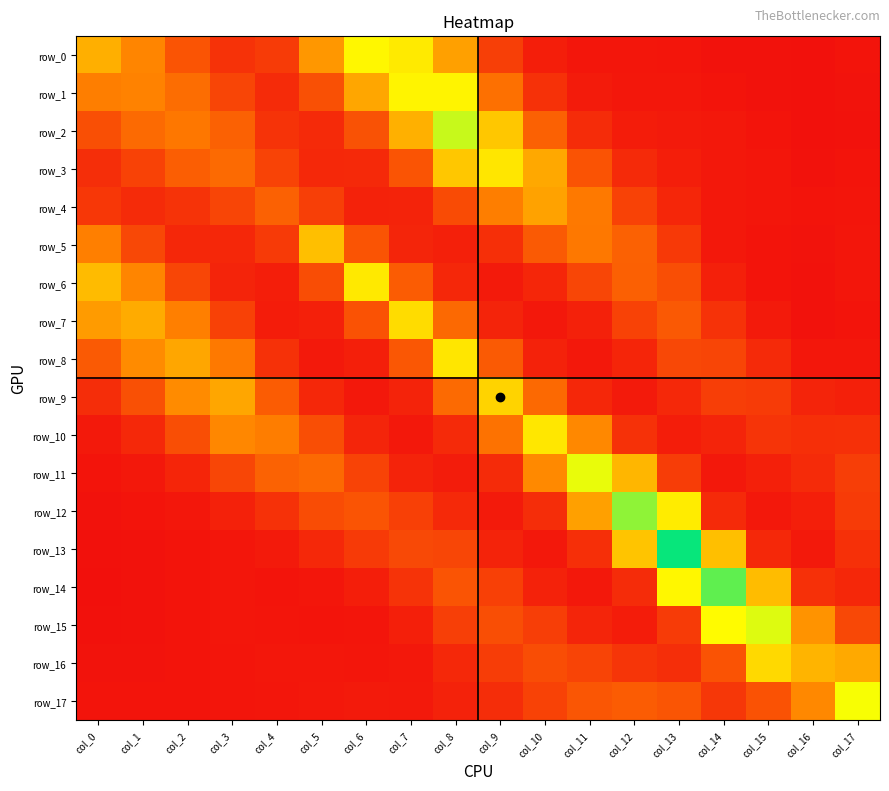

Reading right to left, what are all the values shown in this chart?

row_0: 0.0	0.0	0.0	0.0	0.0	0.0	0.0	0.0	0.0	0.1	0.2	0.2	0.1	0.0	0.0	0.1	0.1	0.1
row_1: 0.0	0.0	0.0	0.0	0.0	0.0	0.0	0.0	0.1	0.2	0.2	0.1	0.1	0.0	0.0	0.1	0.1	0.1
row_2: 0.0	0.0	0.0	0.0	0.0	0.0	0.0	0.1	0.1	0.2	0.1	0.1	0.0	0.0	0.1	0.1	0.1	0.1
row_3: 0.0	0.0	0.0	0.0	0.0	0.0	0.1	0.1	0.2	0.1	0.1	0.0	0.0	0.0	0.1	0.1	0.0	0.0
row_4: 0.0	0.0	0.0	0.0	0.0	0.0	0.1	0.1	0.1	0.0	0.0	0.0	0.0	0.1	0.0	0.0	0.0	0.0
row_5: 0.0	0.0	0.0	0.0	0.0	0.1	0.1	0.1	0.0	0.0	0.0	0.1	0.1	0.0	0.0	0.0	0.0	0.1
row_6: 0.0	0.0	0.0	0.0	0.1	0.1	0.0	0.0	0.0	0.0	0.1	0.2	0.1	0.0	0.0	0.0	0.1	0.1
row_7: 0.0	0.0	0.0	0.0	0.1	0.0	0.0	0.0	0.0	0.1	0.2	0.1	0.0	0.0	0.0	0.1	0.1	0.1
row_8: 0.0	0.0	0.0	0.0	0.0	0.0	0.0	0.0	0.1	0.2	0.1	0.0	0.0	0.0	0.1	0.1	0.1	0.1
row_9: 0.0	0.0	0.0	0.0	0.0	0.0	0.0	0.1	0.1	0.1	0.0	0.0	0.0	0.1	0.1	0.1	0.1	0.0
row_10: 0.0	0.0	0.0	0.0	0.0	0.0	0.1	0.2	0.1	0.0	0.0	0.0	0.1	0.1	0.1	0.1	0.0	0.0
row_11: 0.0	0.0	0.0	0.0	0.0	0.1	0.2	0.1	0.0	0.0	0.0	0.0	0.1	0.1	0.0	0.0	0.0	0.0
row_12: 0.0	0.0	0.0	0.0	0.2	0.2	0.1	0.0	0.0	0.0	0.0	0.1	0.1	0.0	0.0	0.0	0.0	0.0
row_13: 0.0	0.0	0.0	0.1	0.3	0.1	0.0	0.0	0.0	0.0	0.0	0.0	0.0	0.0	0.0	0.0	0.0	0.0
row_14: 0.0	0.0	0.1	0.2	0.2	0.0	0.0	0.0	0.0	0.1	0.0	0.0	0.0	0.0	0.0	0.0	0.0	0.0
row_15: 0.0	0.1	0.2	0.2	0.0	0.0	0.0	0.0	0.1	0.0	0.0	0.0	0.0	0.0	0.0	0.0	0.0	0.0
row_16: 0.1	0.1	0.2	0.1	0.0	0.0	0.0	0.1	0.0	0.0	0.0	0.0	0.0	0.0	0.0	0.0	0.0	0.0
row_17: 0.2	0.1	0.1	0.0	0.1	0.1	0.1	0.0	0.0	0.0	0.0	0.0	0.0	0.0	0.0	0.0	0.0	0.0